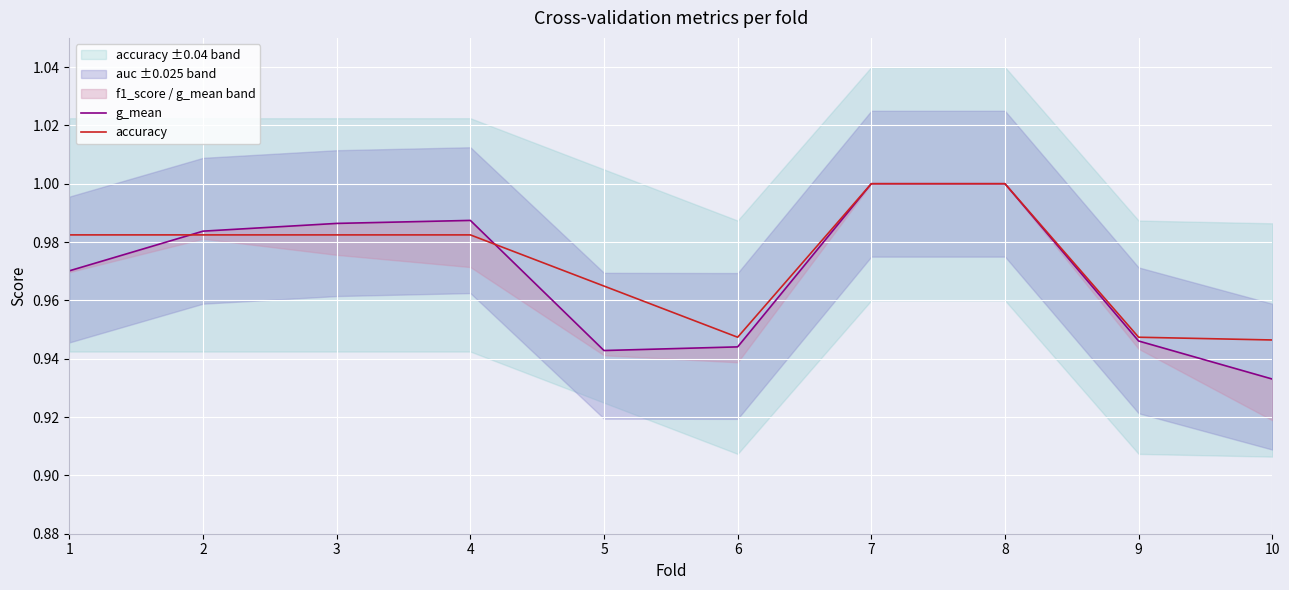

Is the value of g_mean at 1 greater than the value of accuracy at 9?

Yes